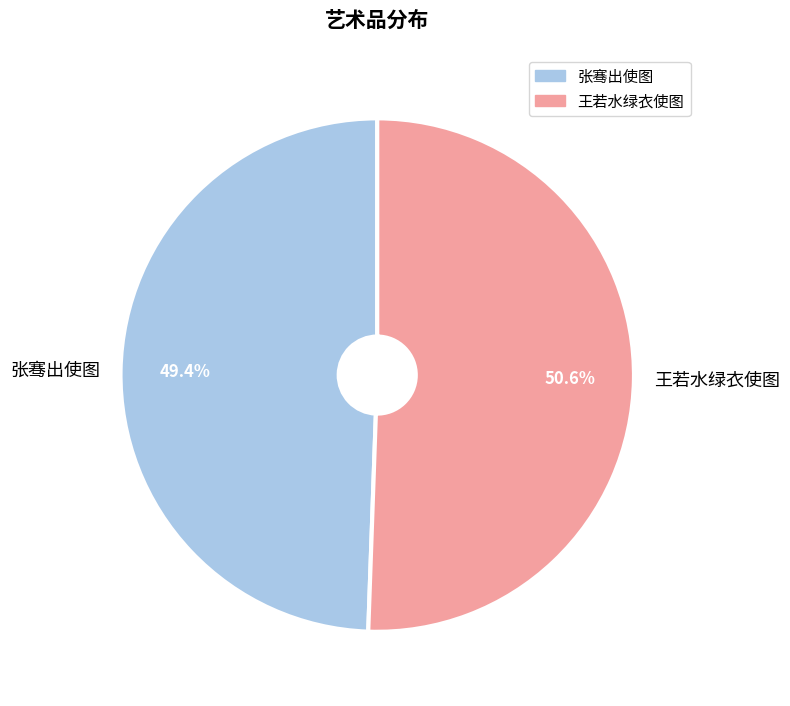

Is there any slice that represents more than half of the pie?

Yes